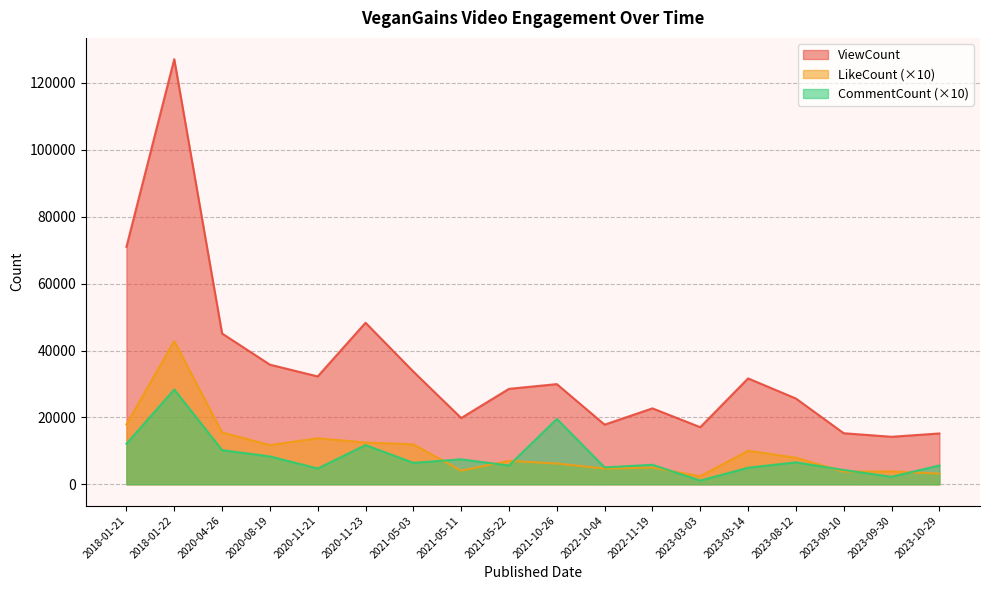

At which label does LikeCount reach its peak?

2018-01-22